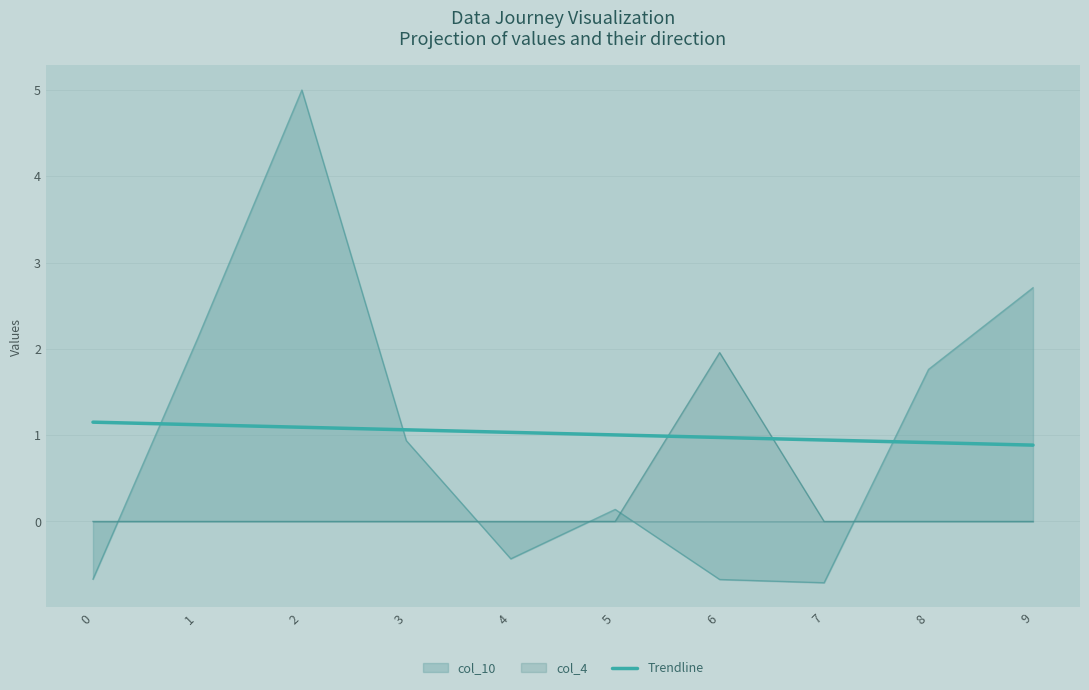

The value at 9 is 1.4. True or false?

False